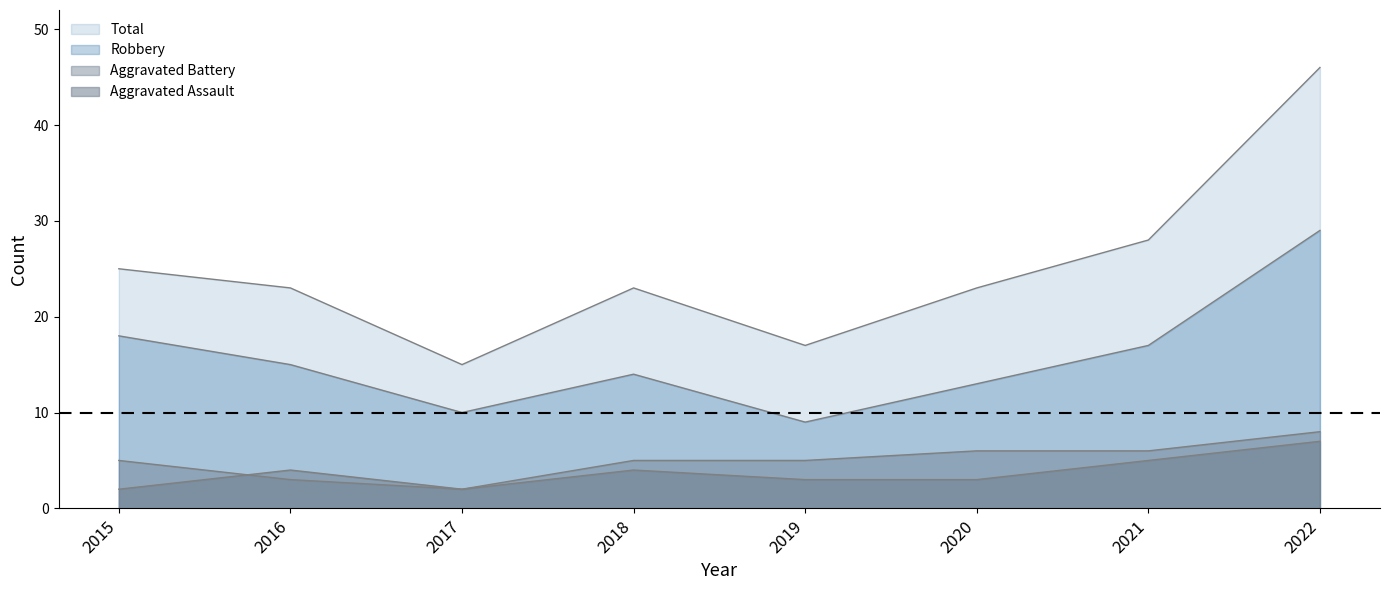

Reading right to left, list all the values displayed in this chart.

Aggravated Assault: 2022=7	2021=5	2020=3	2019=3	2018=4	2017=2	2016=4	2015=2
Aggravated Battery: 2022=8	2021=6	2020=6	2019=5	2018=5	2017=2	2016=3	2015=5
Robbery: 2022=29	2021=17	2020=13	2019=9	2018=14	2017=10	2016=15	2015=18
Total: 2022=46	2021=28	2020=23	2019=17	2018=23	2017=15	2016=23	2015=25